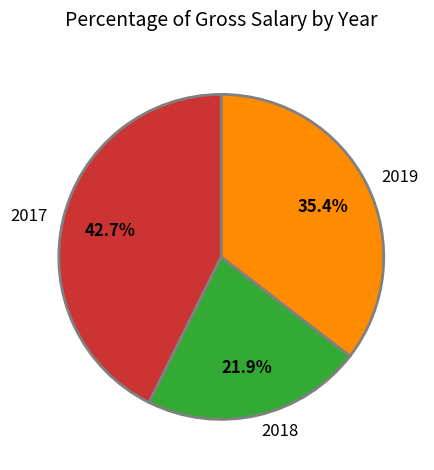

How much of the chart is everything except 2017?

57.3%